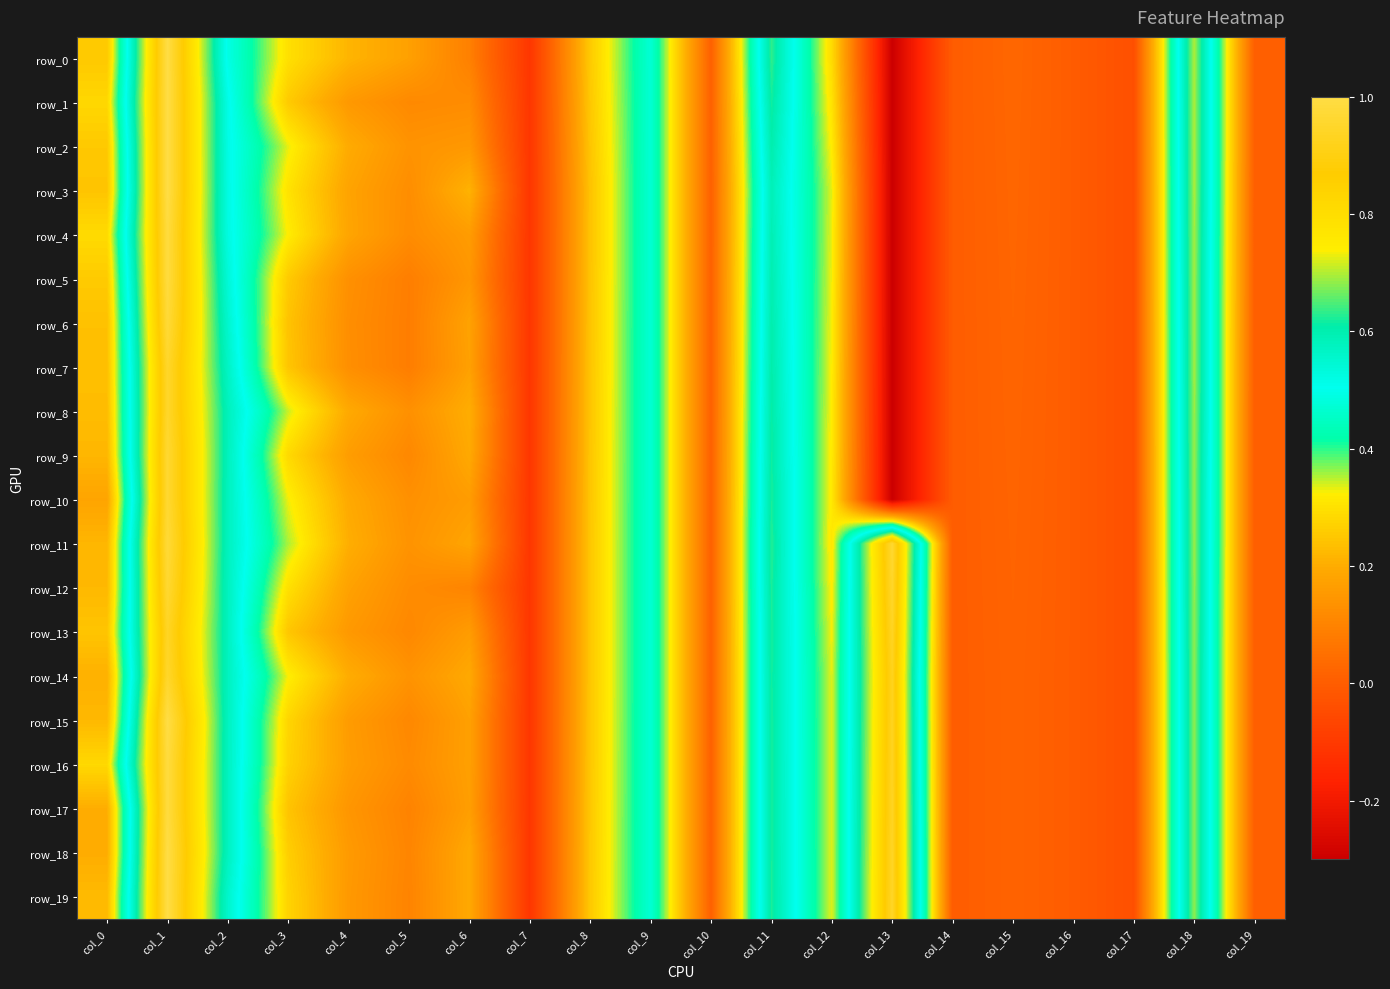

What is the maximum value for row_18?

1.0